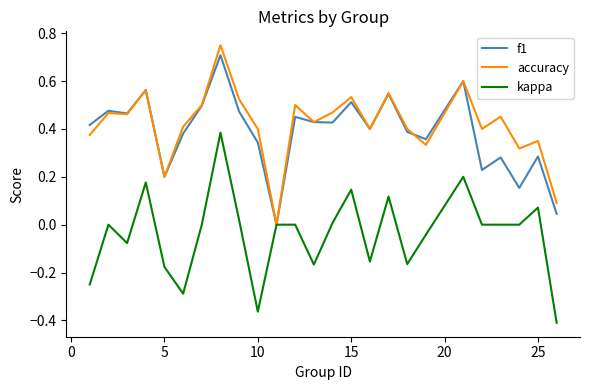

Where is the first local minimum for accuracy?

5